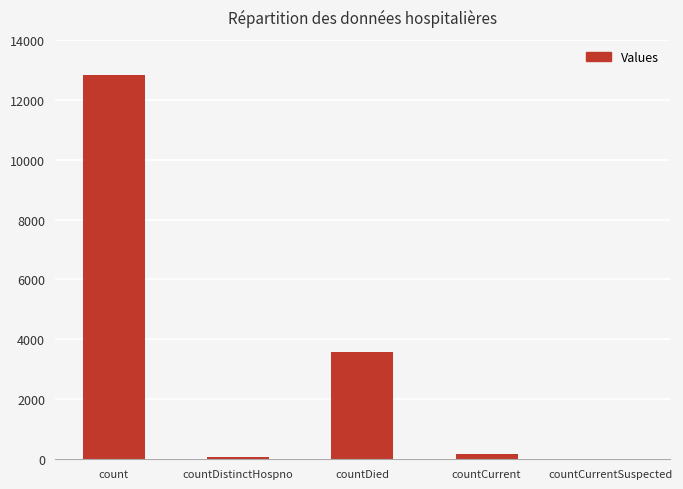

Between countDistinctHospno and countDied, which is larger?

countDied